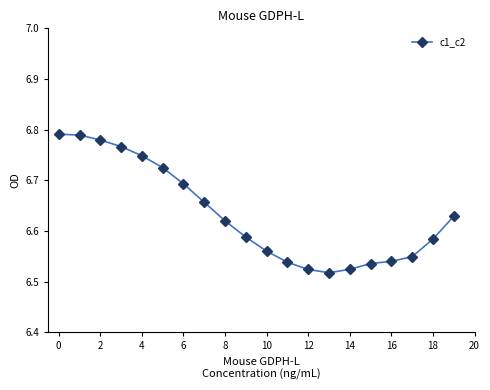

How many values are between 6 and 7?

20